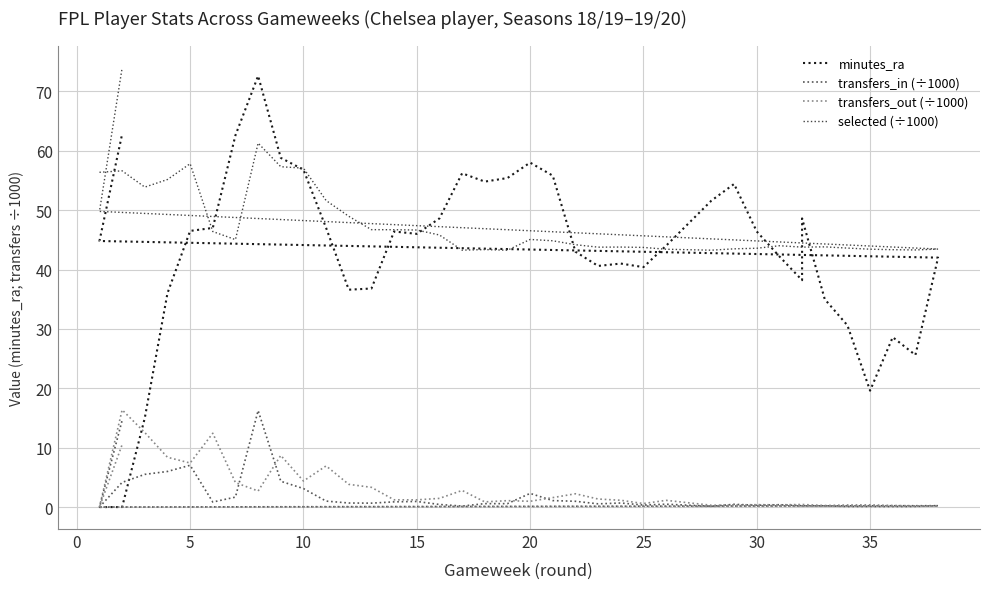

What is the difference between the maximum and second lowest values in the minutes_ra series?

72.6